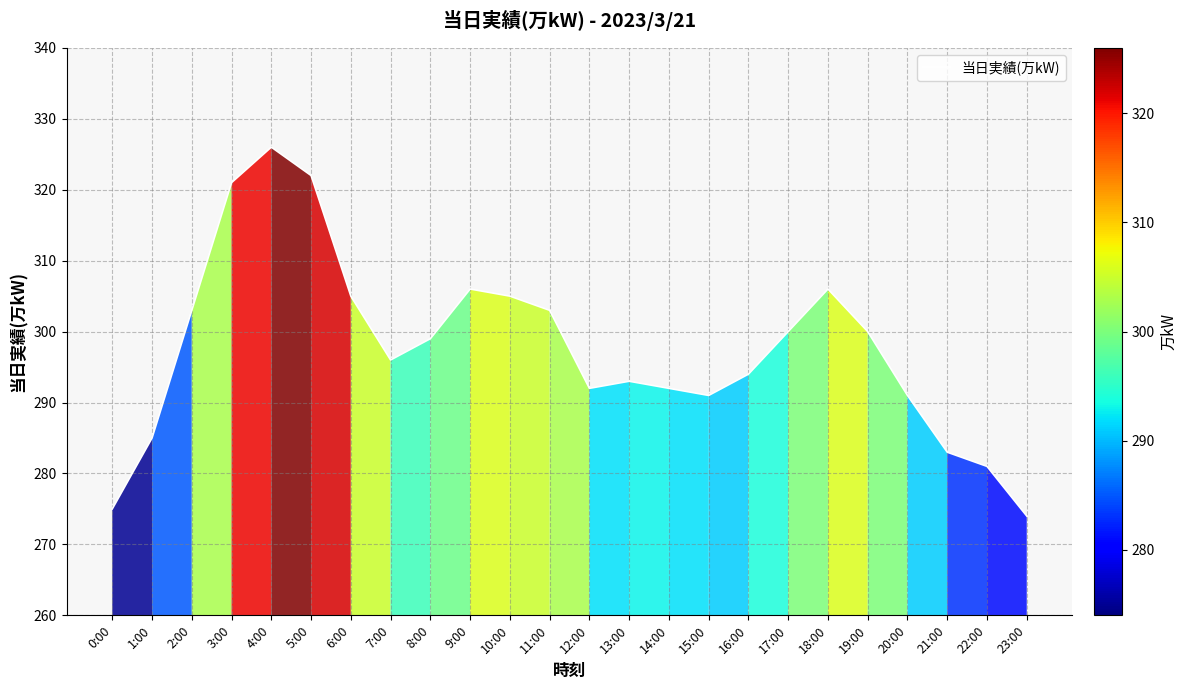

Where is the first local maximum?

4:00